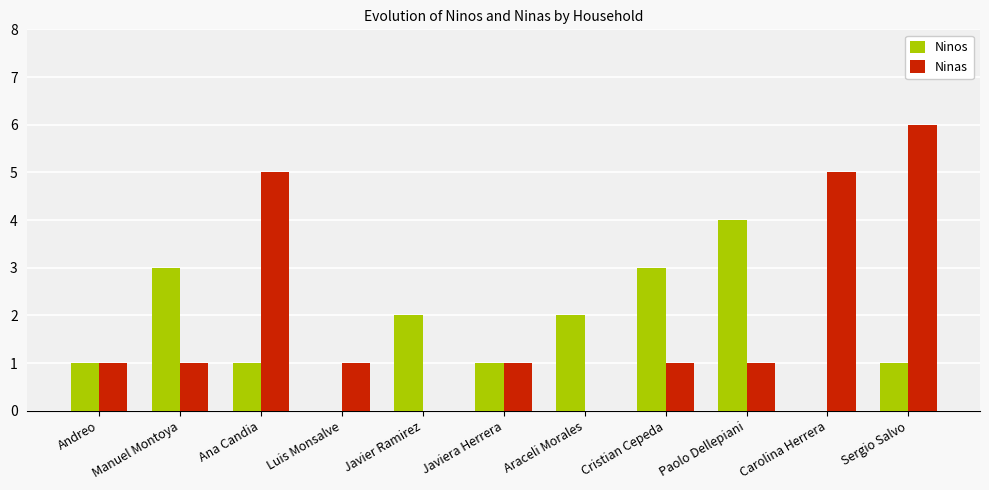

Is the value of Ninas at Javier Ramirez greater than the value of Ninos at Paolo Dellepiani?

No